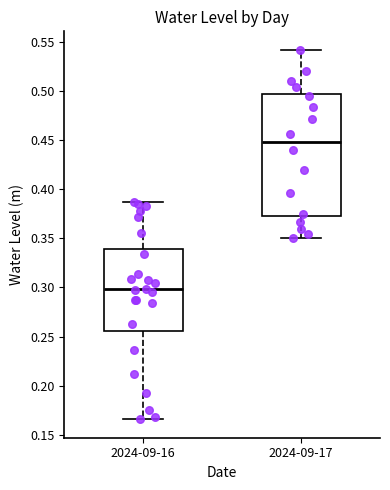

Reading left to right, read every box against the y-axis: the position of its median line, the range the box covers, and the ends of its whiskers. The values are not printed on the chart, so give them approximately, as read against the axis.

2024-09-16: median 0.300, box 0.255 to 0.340, whiskers 0.165 to 0.385
2024-09-17: median 0.450, box 0.375 to 0.495, whiskers 0.350 to 0.540